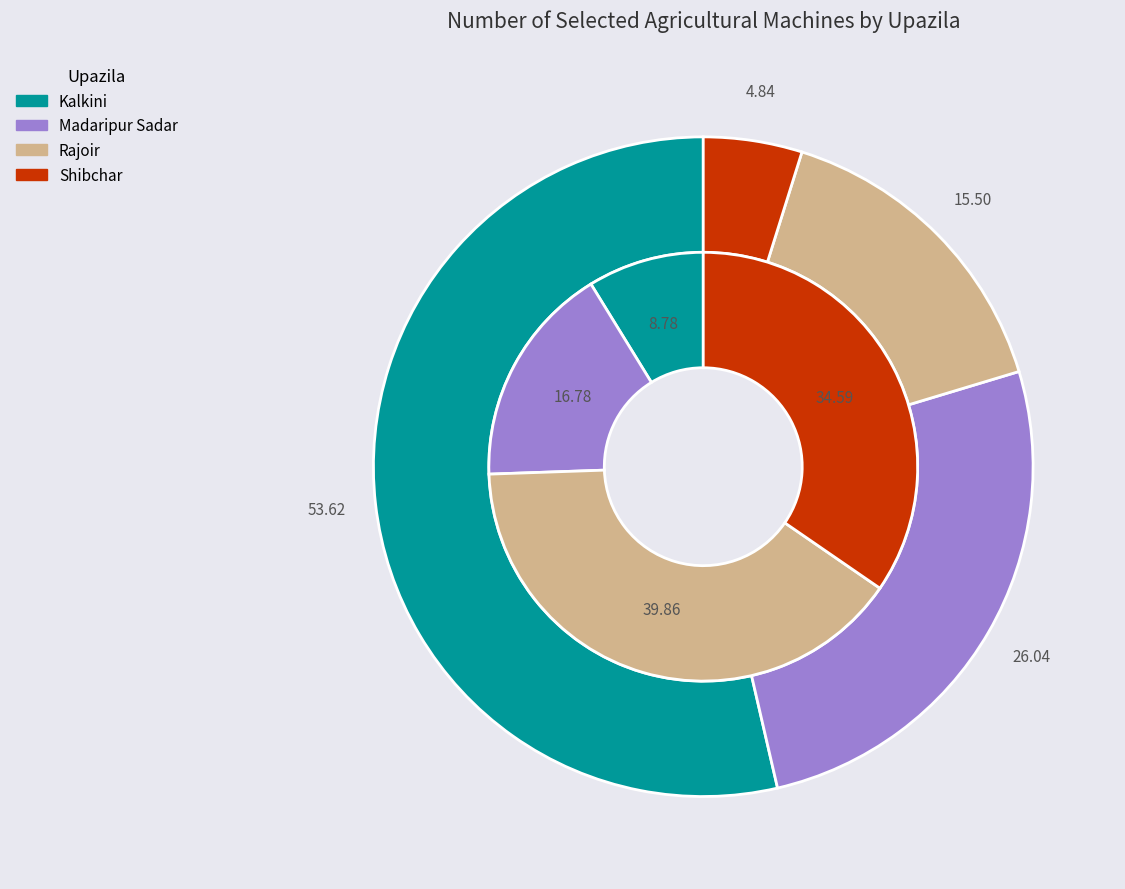

To the nearest percent, what is the average slice percentage?

25%